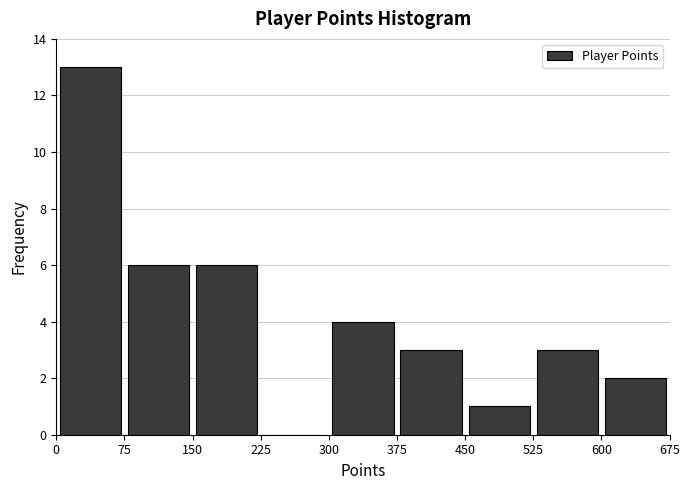

What is the height of the bar covering 525 to 600 on the x-axis? The values are not printed on the chart, so give them approximately, as read against the axis.

3